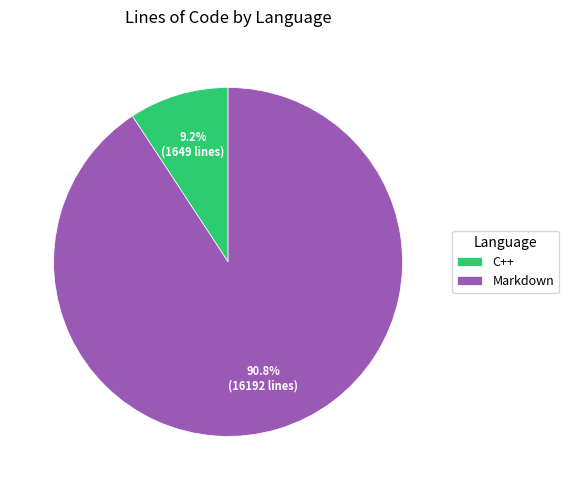

Is it true that Markdown is 91% of the pie?

True